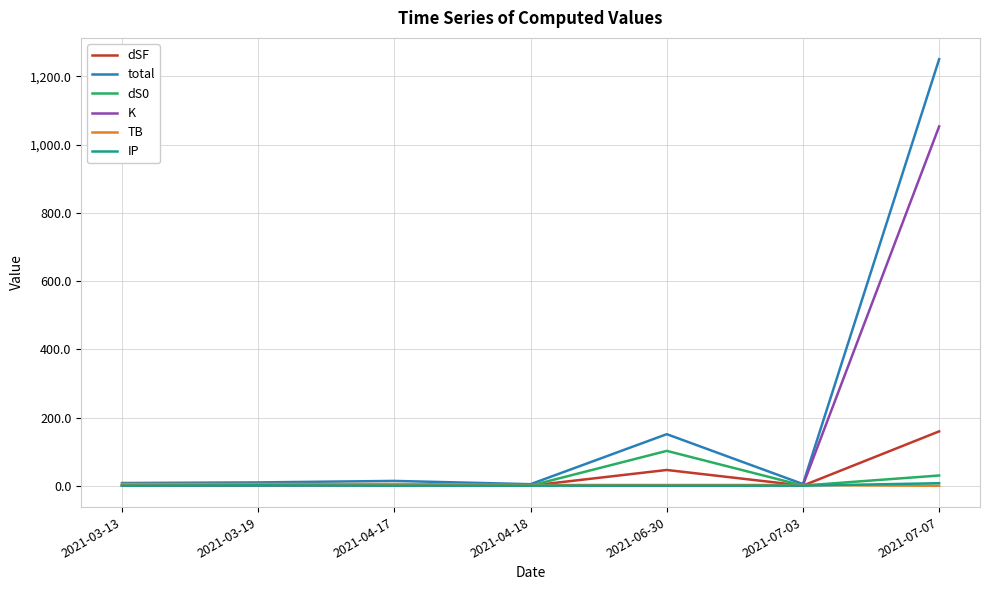

At which category is the sum across all series the highest?

2021-07-07